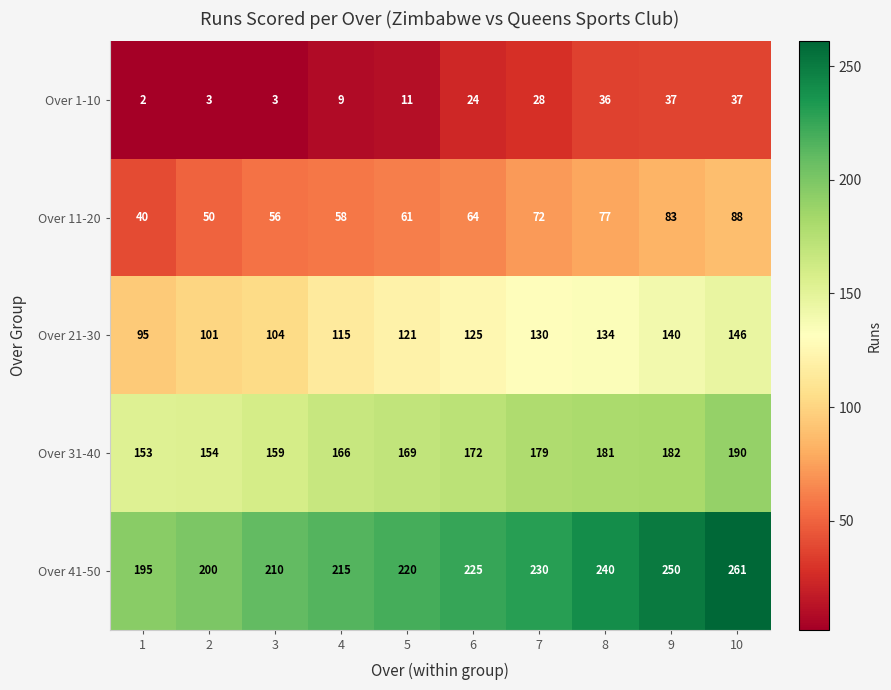

What is the greatest value displayed?

261